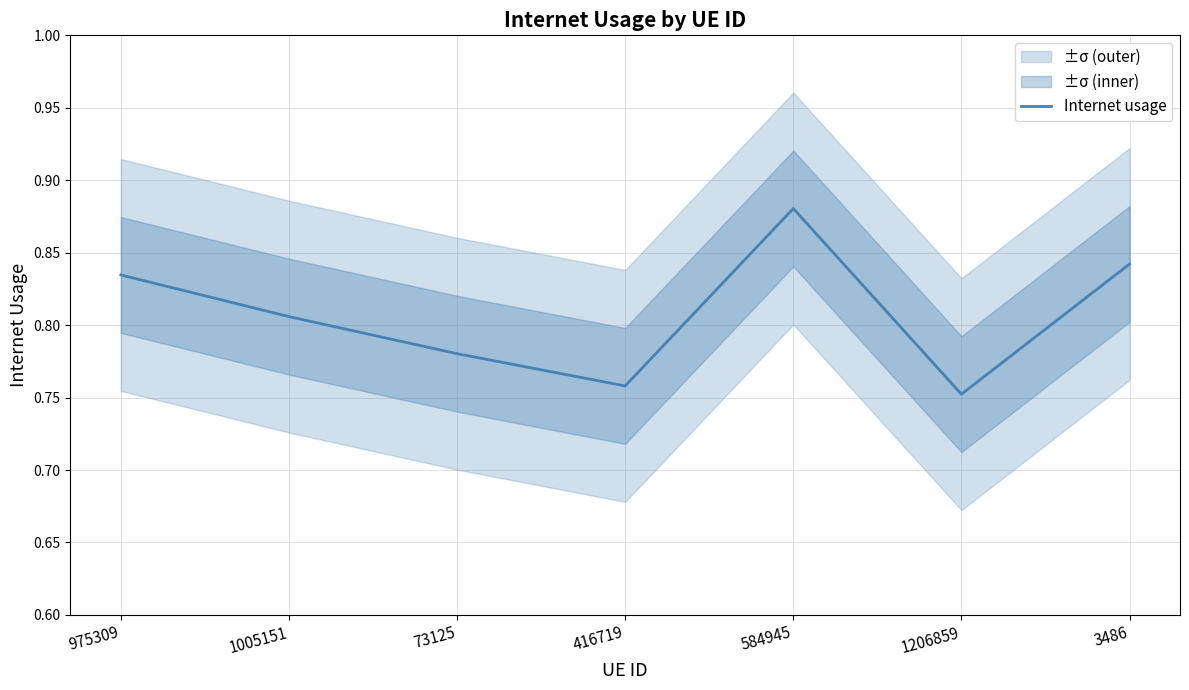

What is the difference between the second highest and second lowest values?

0.1